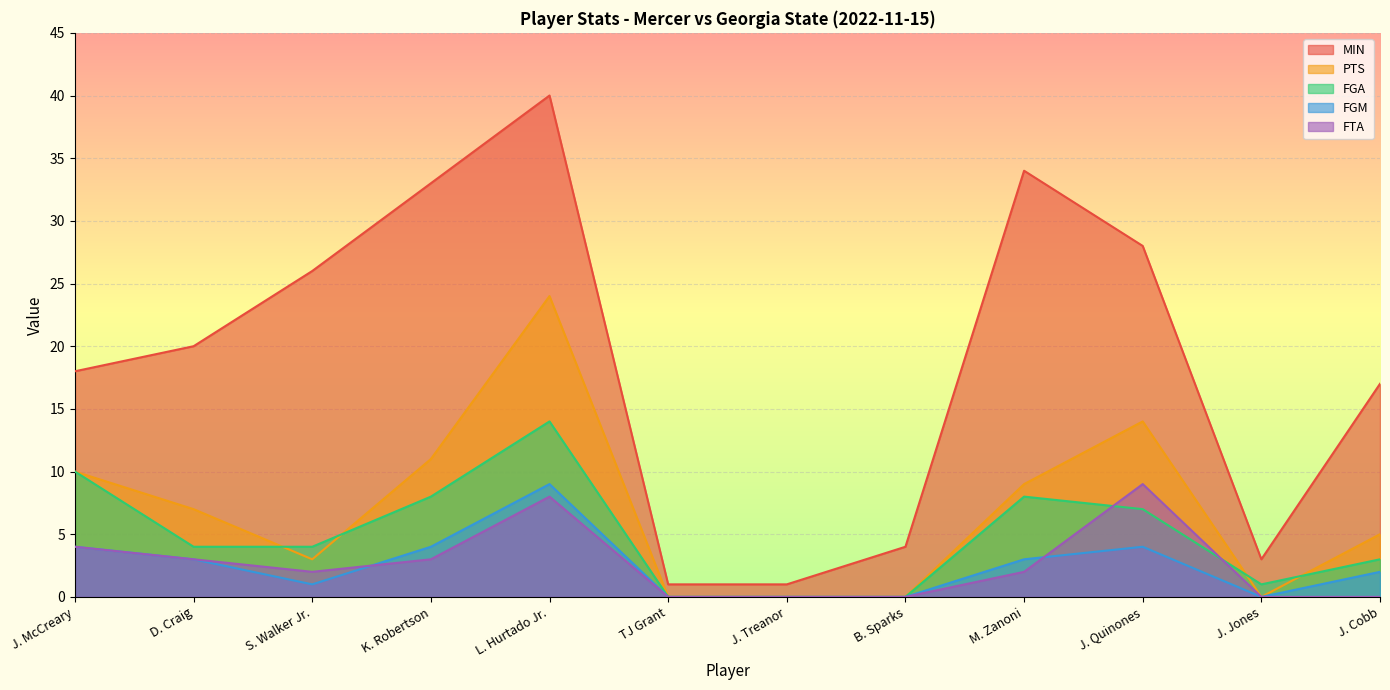

What is the average value of the FTA series?

3